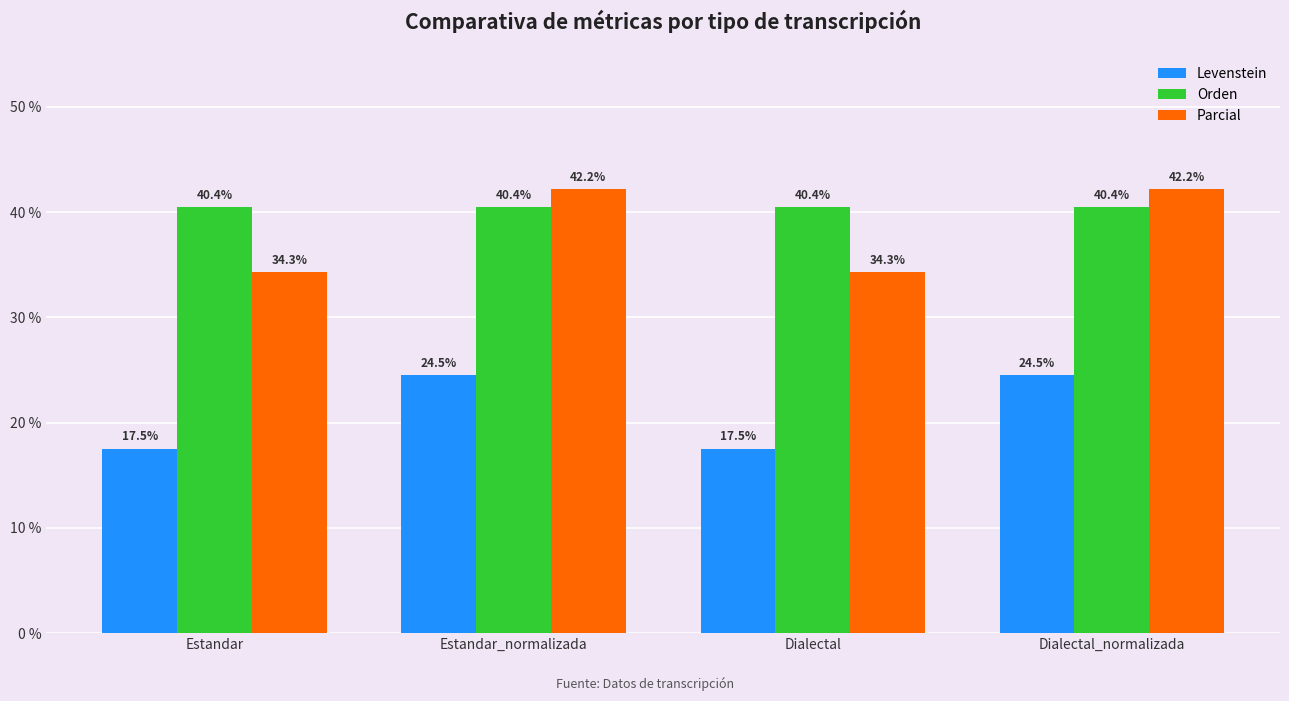

What is the minimum value shown in the chart?

17.5